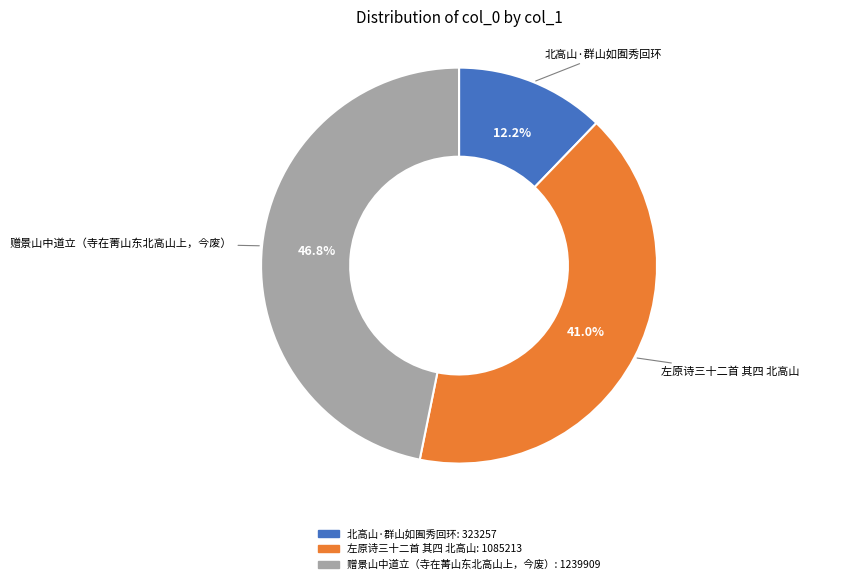

Which slice is the largest?

赠景山中道立（寺在菁山东北高山上，今废）